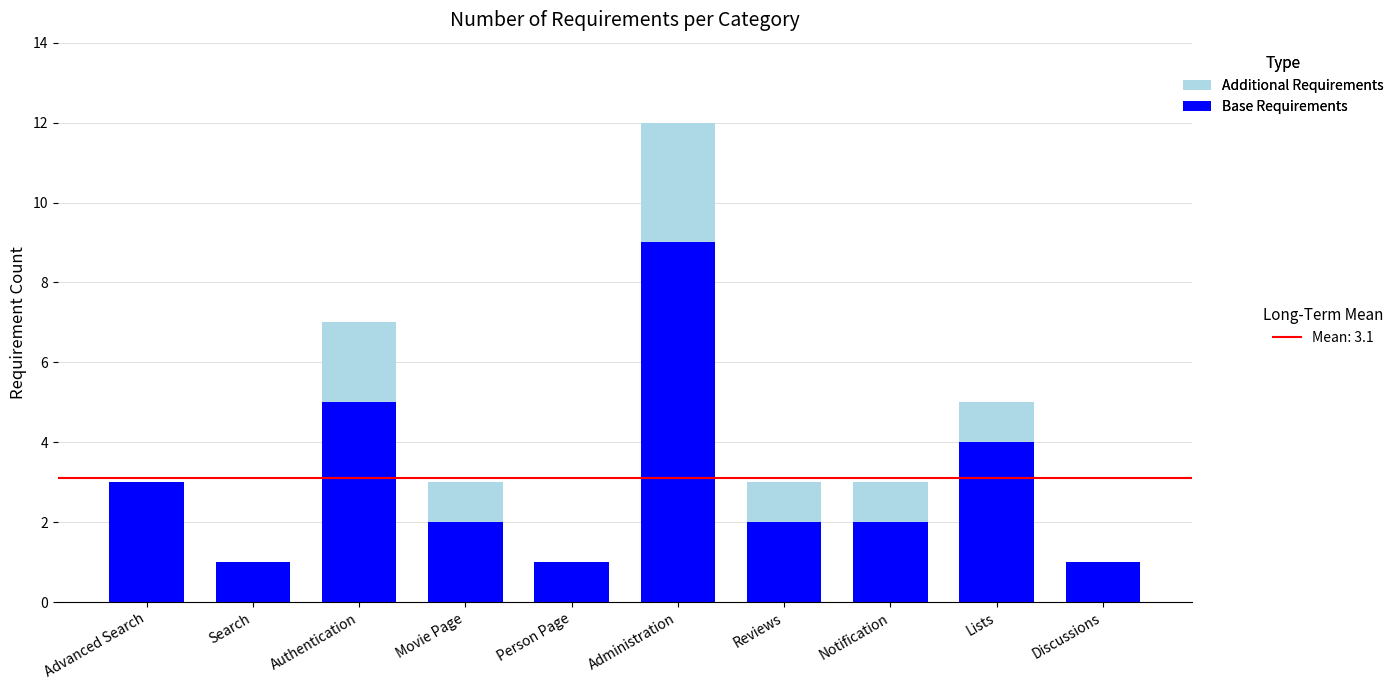

At which category is the sum across all series the highest?

Administration